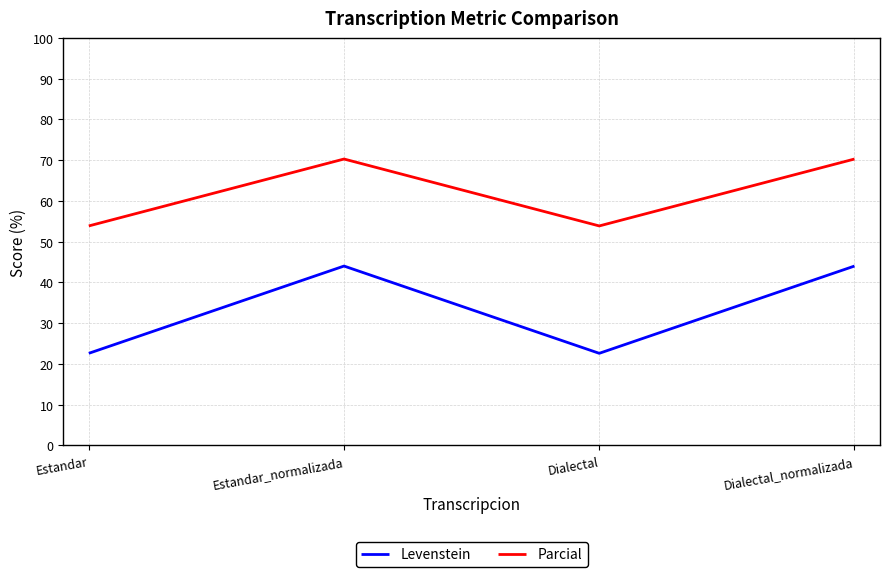

The value of Parcial at Dialectal is 79.2. True or false?

False